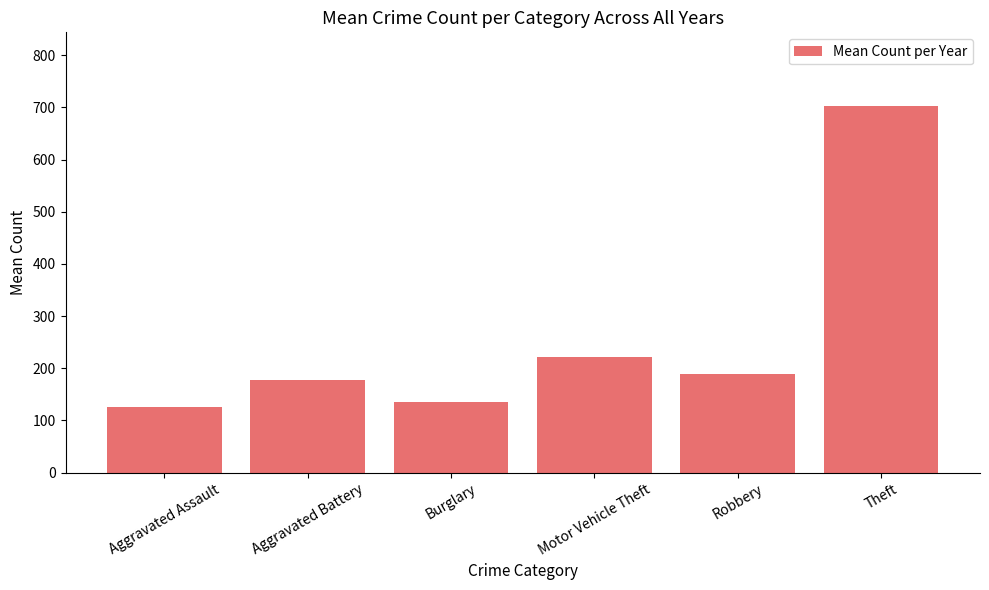

Reading left to right, what are all the values shown in this chart?

Aggravated Assault=126.2	Aggravated Battery=177.7	Burglary=134.6	Motor Vehicle Theft=221.8	Robbery=189.9	Theft=703.2